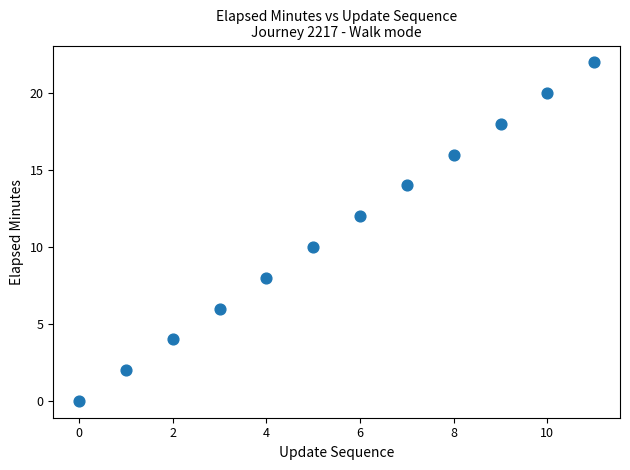

What is the average Y value?

11